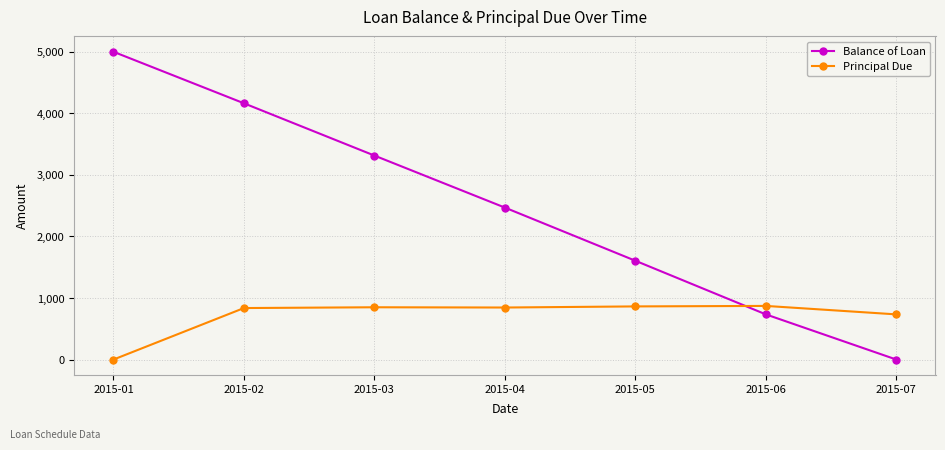

What is the sum of the Balance of Loan values at 2015-05 and 2015-04?

4073.7